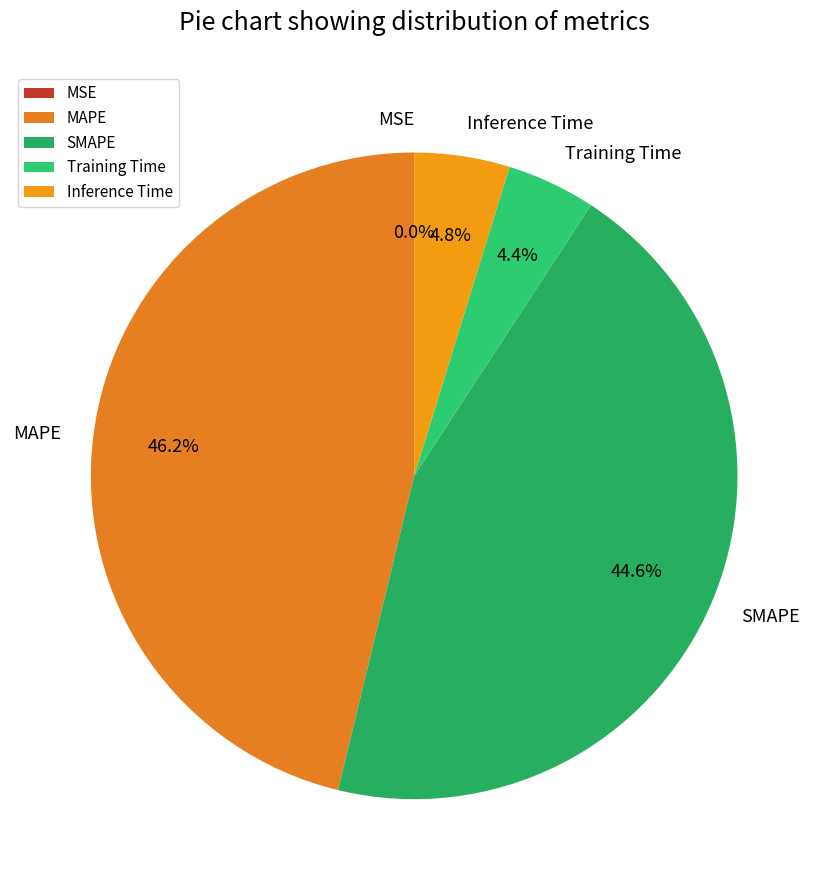

Is there any slice that represents more than half of the pie?

No